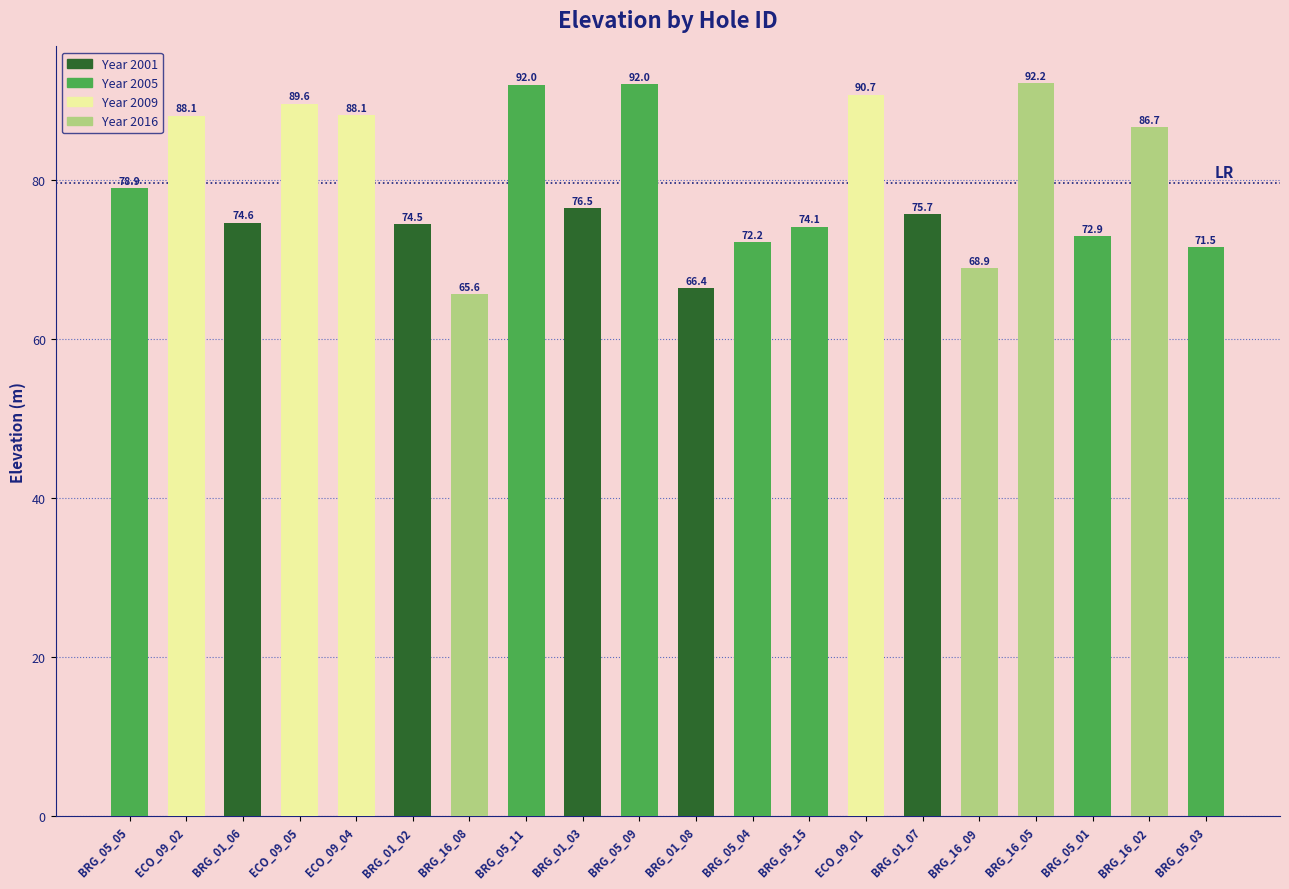

At which category does the chart reach its peak across all series?

BRG_16_05